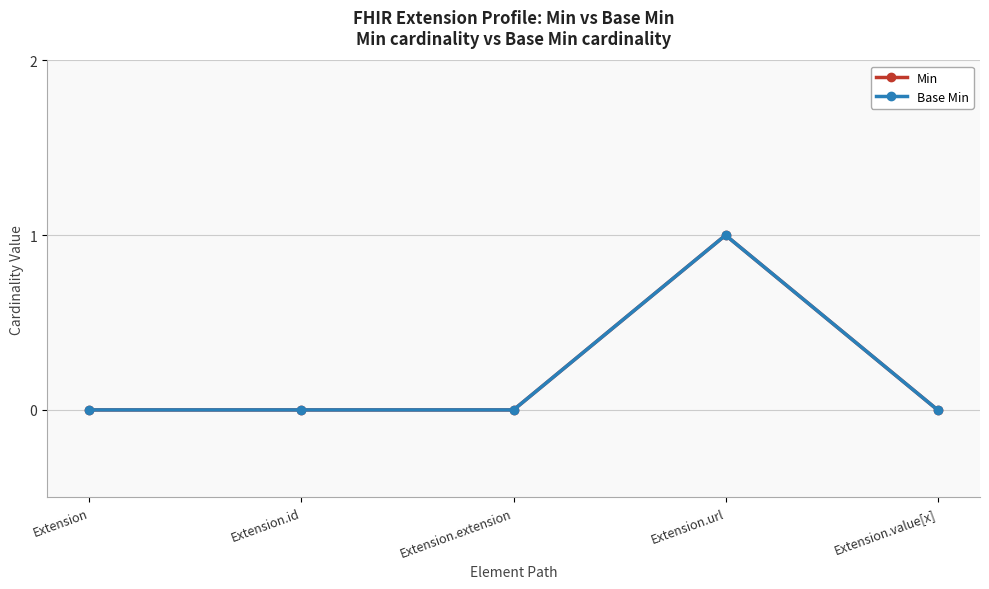

What is the difference between the maximum and minimum values in the Base Min series?

1